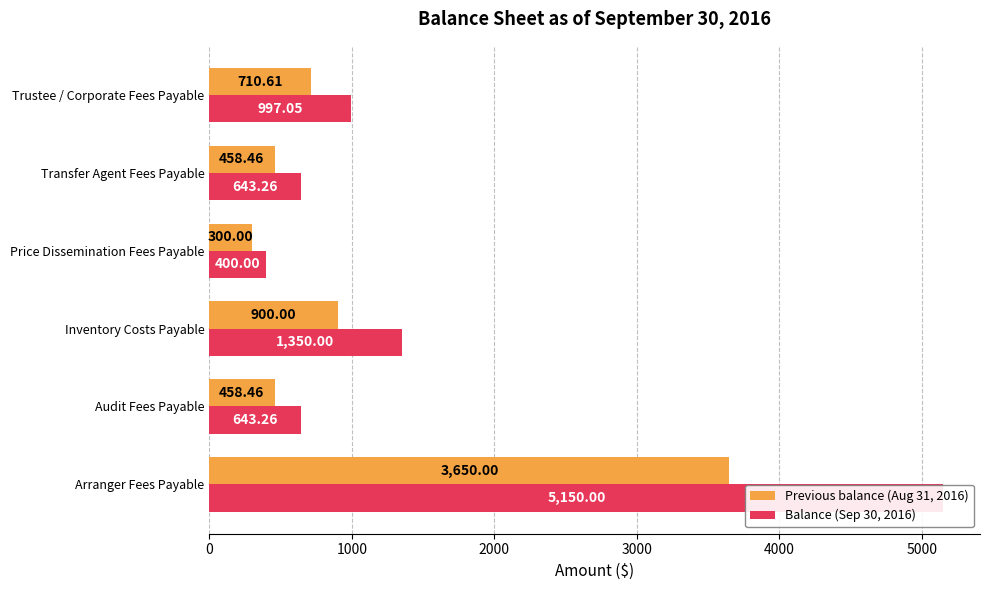

The value of Balance (Sep 30, 2016) at Price Dissemination Fees Payable is 579.4. True or false?

False